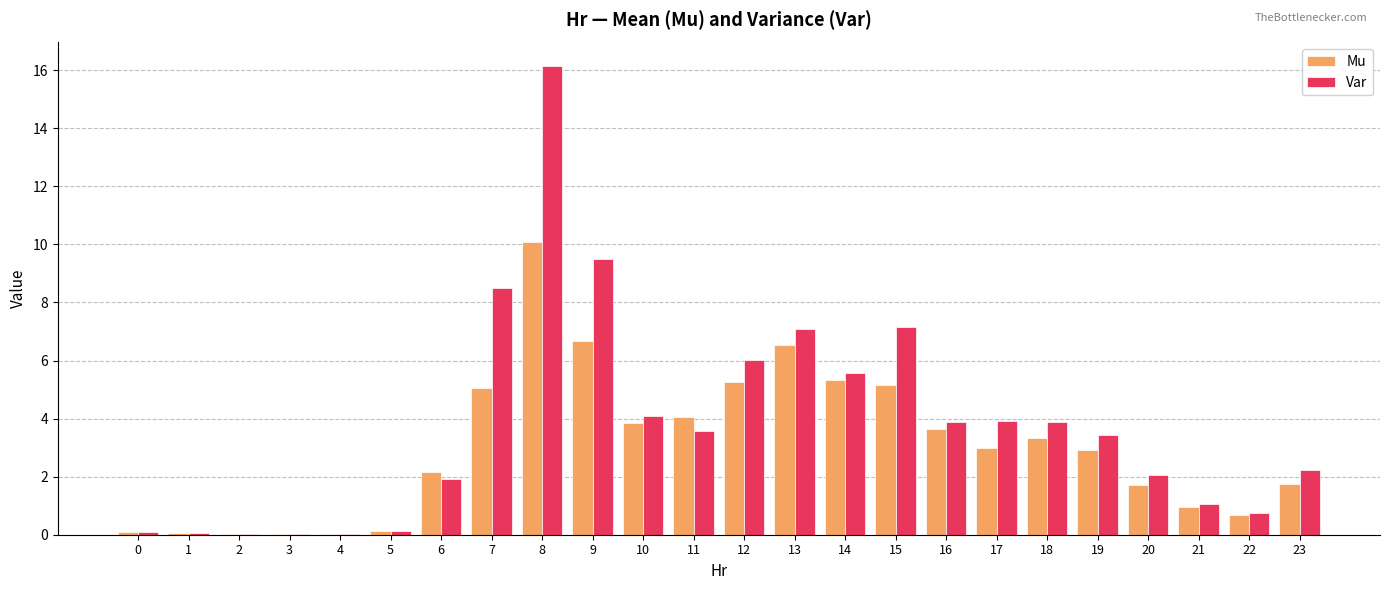

At which category is the sum across all series the highest?

8